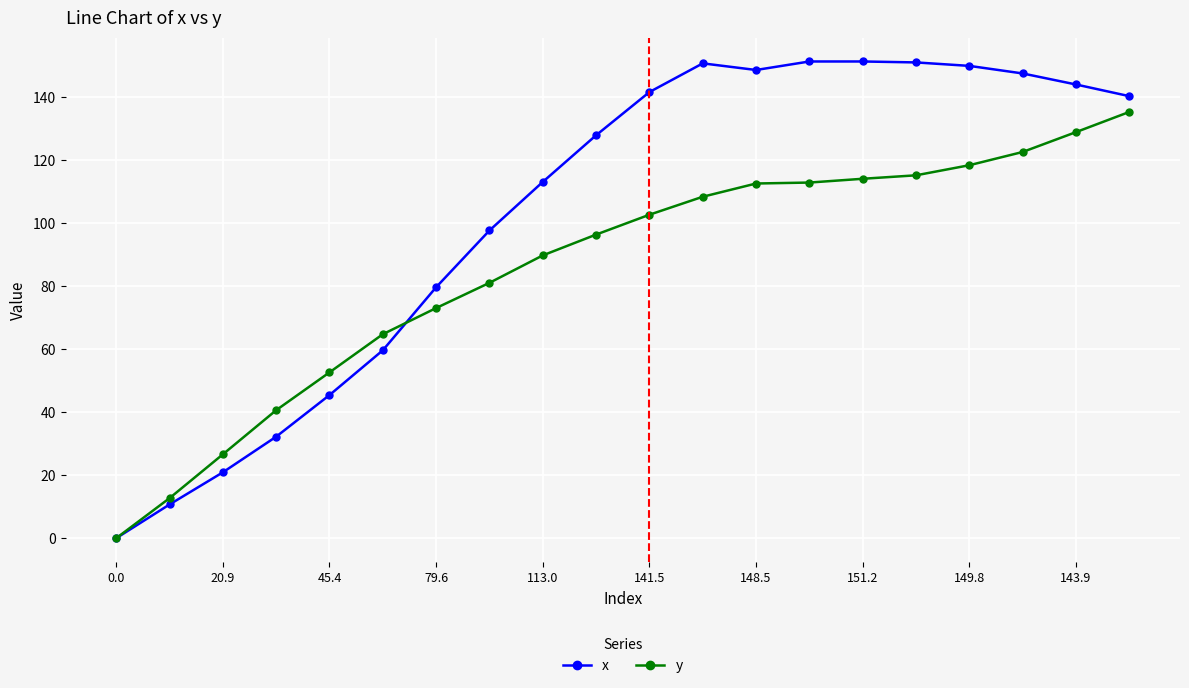

List the series in order of their overall mean, lowest first.

y, x